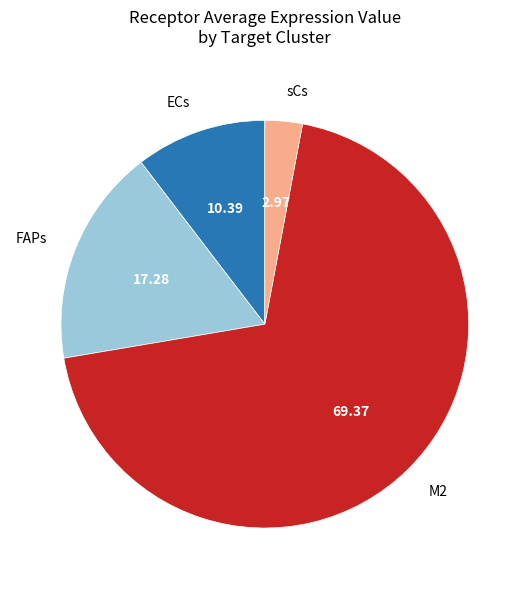

Do M2 and FAPs together represent more than half of the pie?

Yes